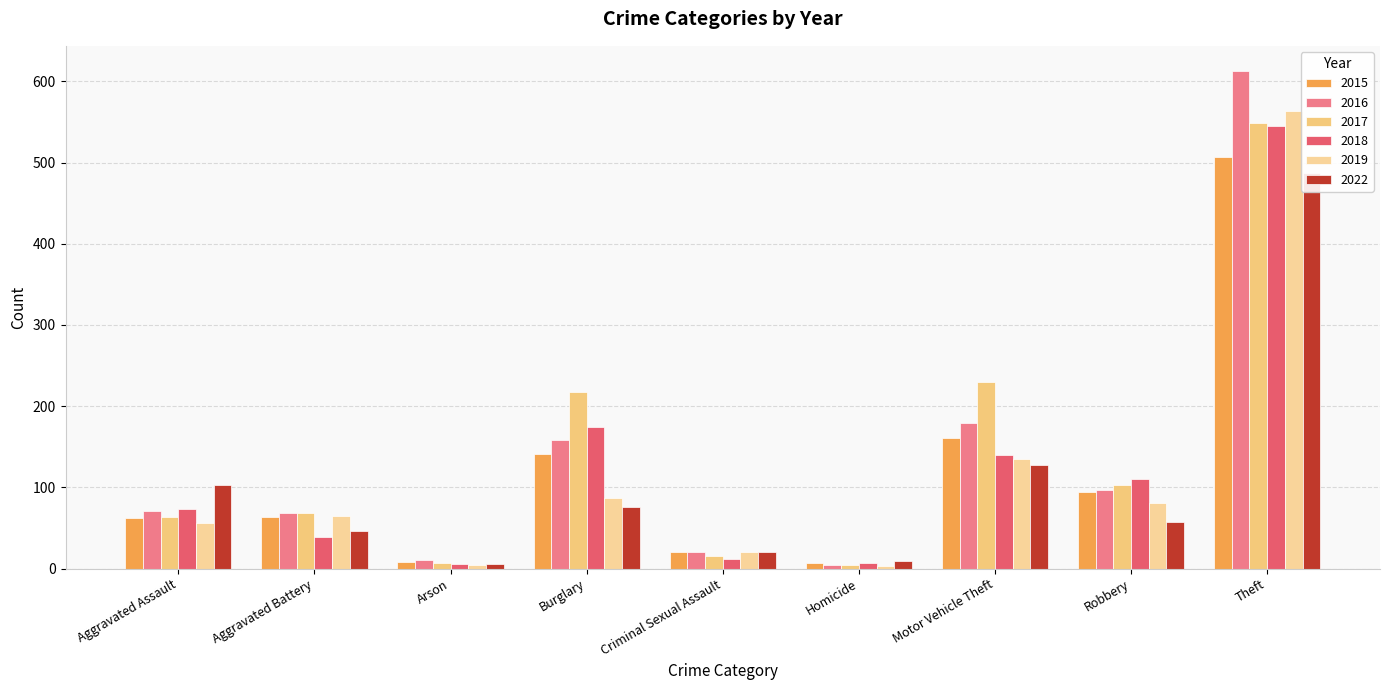

At which category is the sum across all series the highest?

Theft